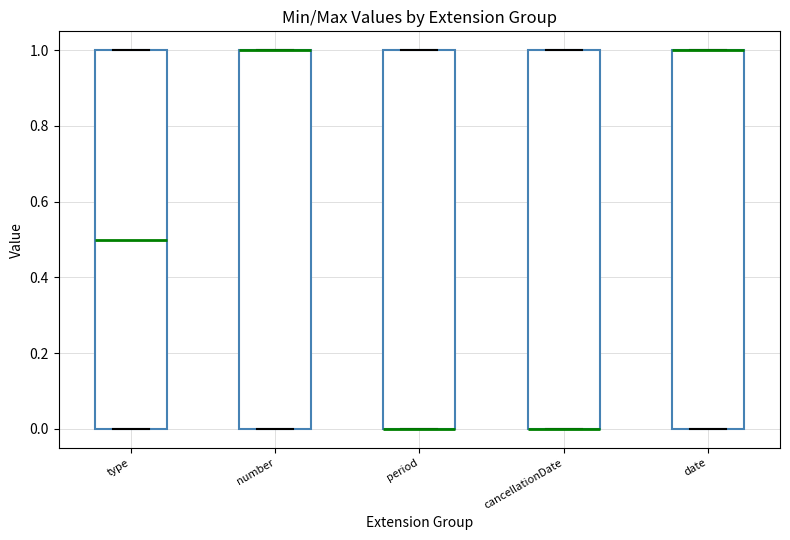

Where is the lower edge of the box for cancellationDate on the y-axis? The values are not printed on the chart, so give them approximately, as read against the axis.

0.0